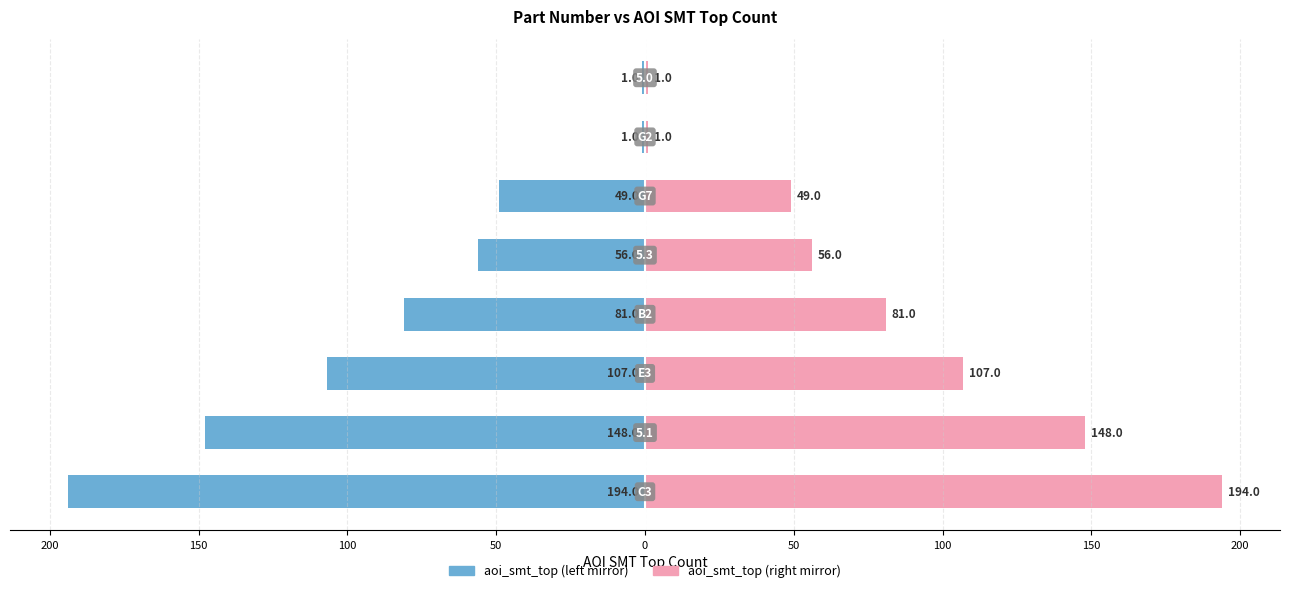

What is the difference between the maximum and minimum values in the aoi_smt_top (right) series?

193